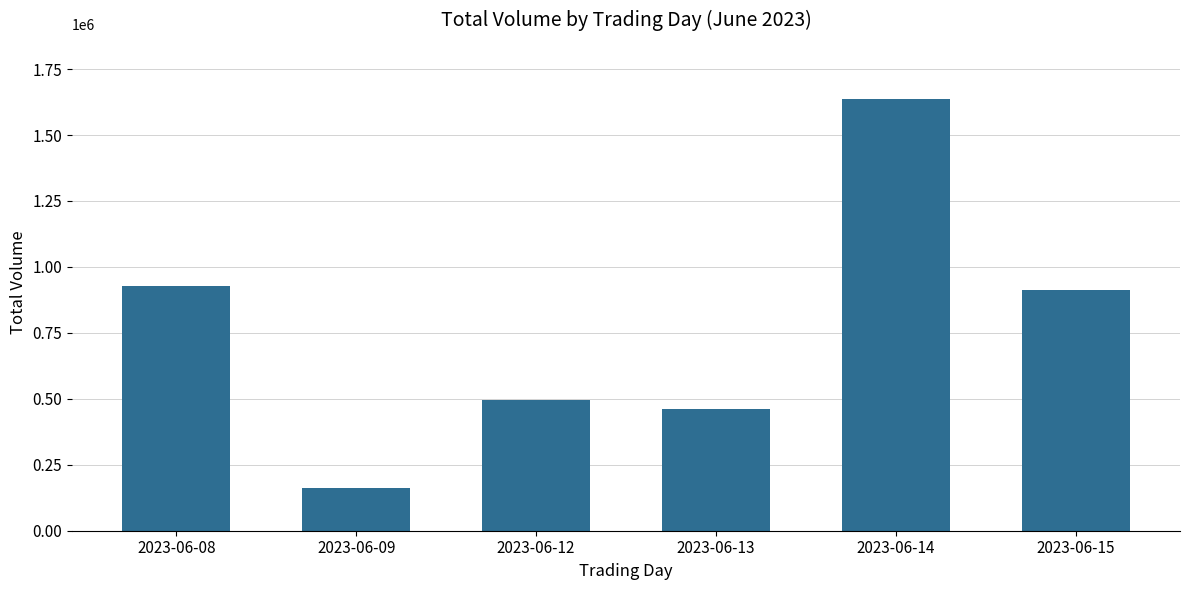

Reading right to left, extract all data points from this chart.

2023-06-15=911212	2023-06-14=1635742	2023-06-13=461879	2023-06-12=497364	2023-06-09=162884	2023-06-08=928728